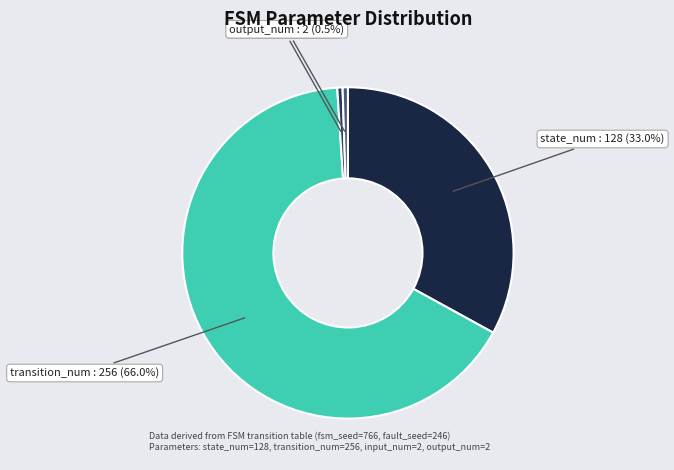

Which slice is the smallest?

input_num